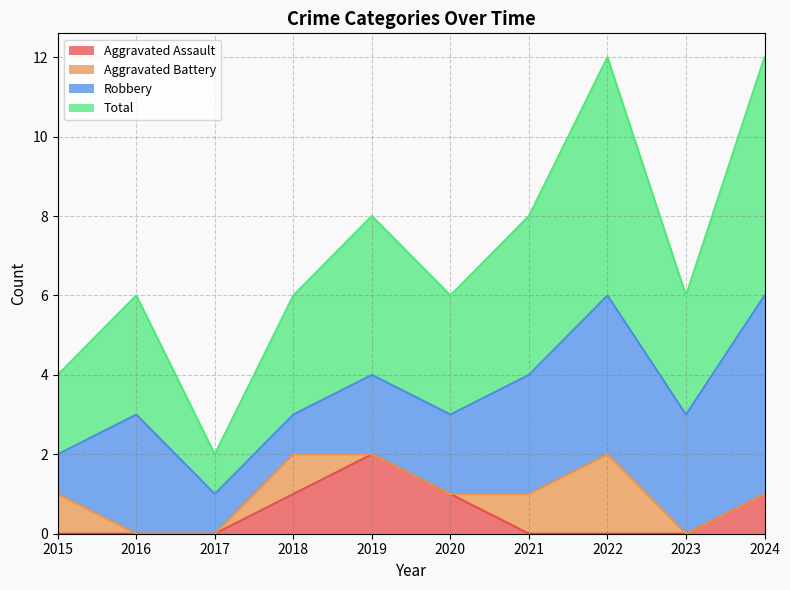

How many values in the Total series exceed 3?

4